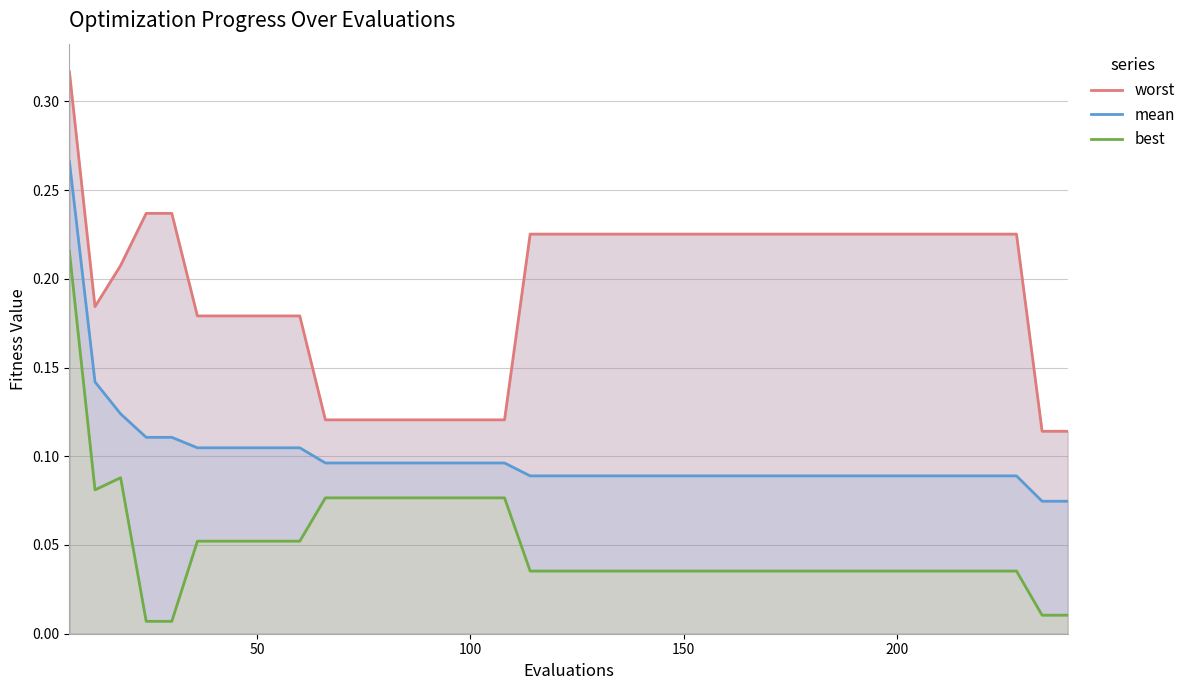

What is the difference between the maximum and minimum values in the worst series?

0.2